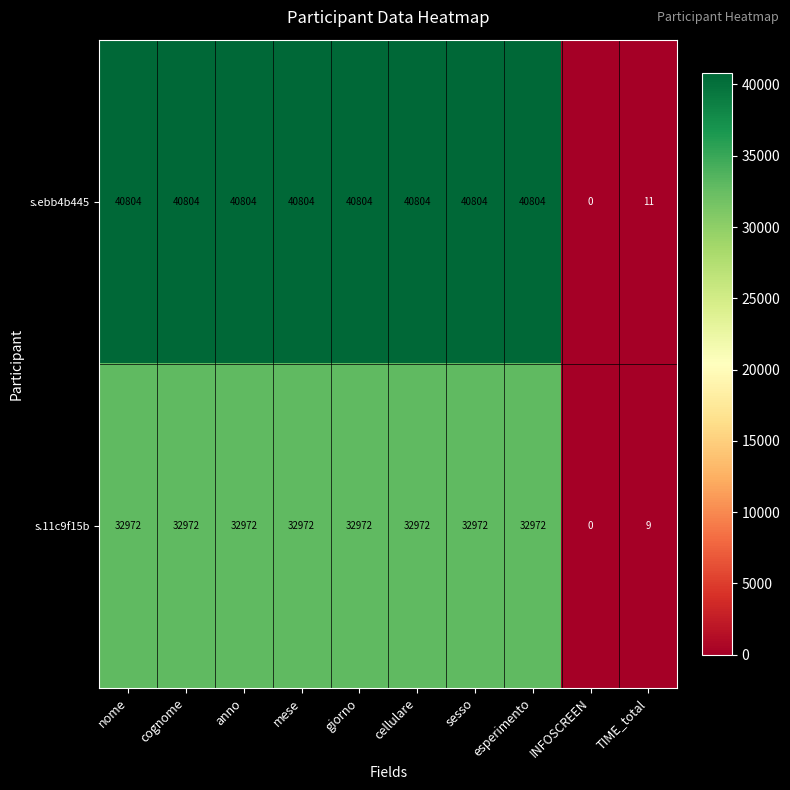

Reading left to right, transcribe all the data shown in this chart.

s.ebb4b445: nome=40804	cognome=40804	anno=40804	mese=40804	giorno=40804	cellulare=40804	sesso=40804	esperimento=40804	INFOSCREEN=0	TIME_total=11
s.11c9f15b: nome=32972	cognome=32972	anno=32972	mese=32972	giorno=32972	cellulare=32972	sesso=32972	esperimento=32972	INFOSCREEN=0	TIME_total=9